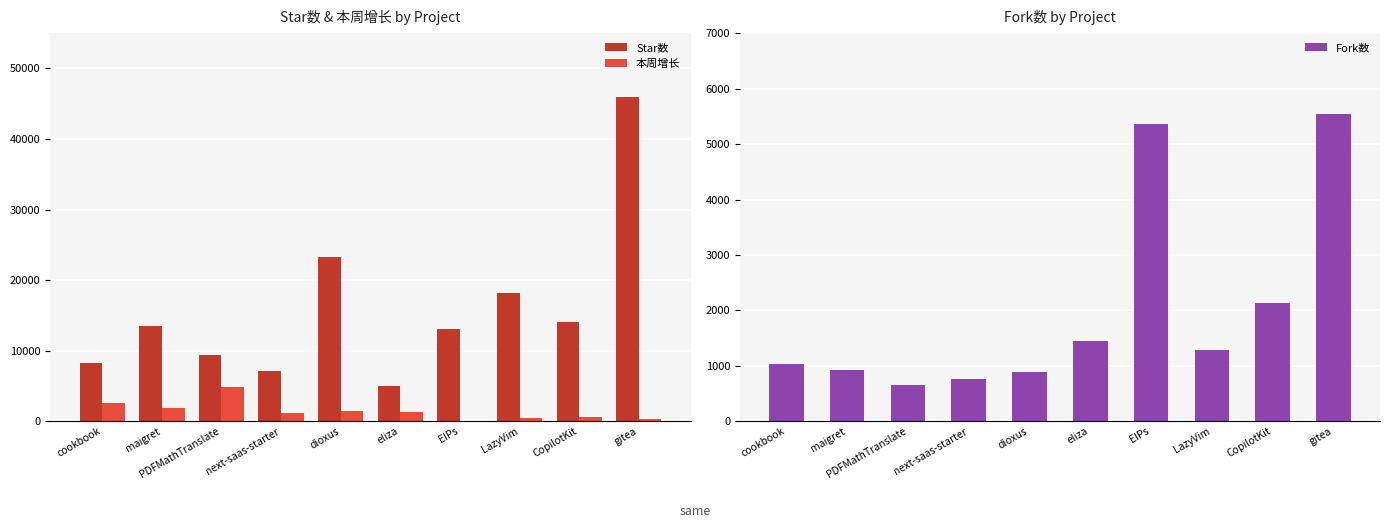

Reading right to left, transcribe all the data shown in this chart.

Star数: gitea=45931	CopilotKit=14048	LazyVim=18217	EIPs=13042	eliza=5017	dioxus=23304	next-saas-starter=7096	PDFMathTranslate=9382	maigret=13513	cookbook=8341
本周增长: gitea=378	CopilotKit=675	LazyVim=419	EIPs=85	eliza=1310	dioxus=1470	next-saas-starter=1257	PDFMathTranslate=4904	maigret=1928	cookbook=2645
Fork数: gitea=5550	CopilotKit=2135	LazyVim=1282	EIPs=5354	eliza=1444	dioxus=891	next-saas-starter=760	PDFMathTranslate=655	maigret=920	cookbook=1028